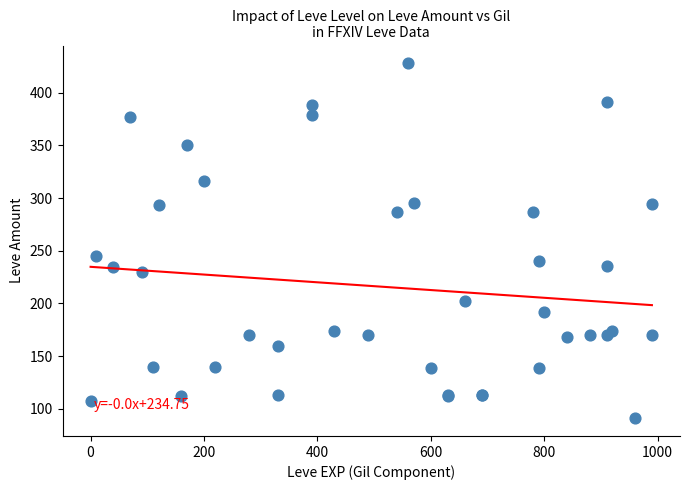

What Y value in the scatter plot is closest to 259?

245